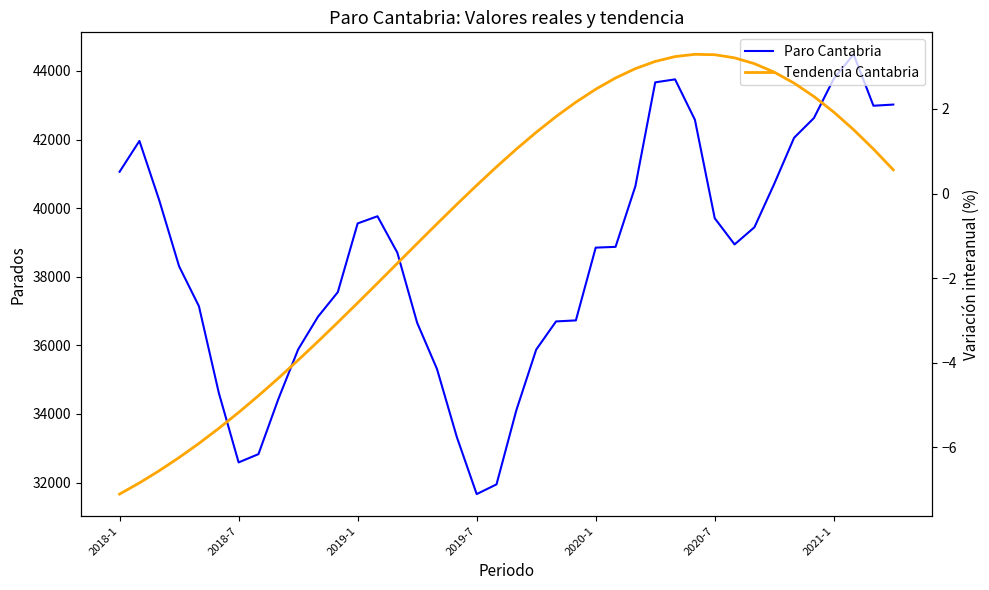

True or false: Tendencia Cantabria and Paro Cantabria cross at least once.

False